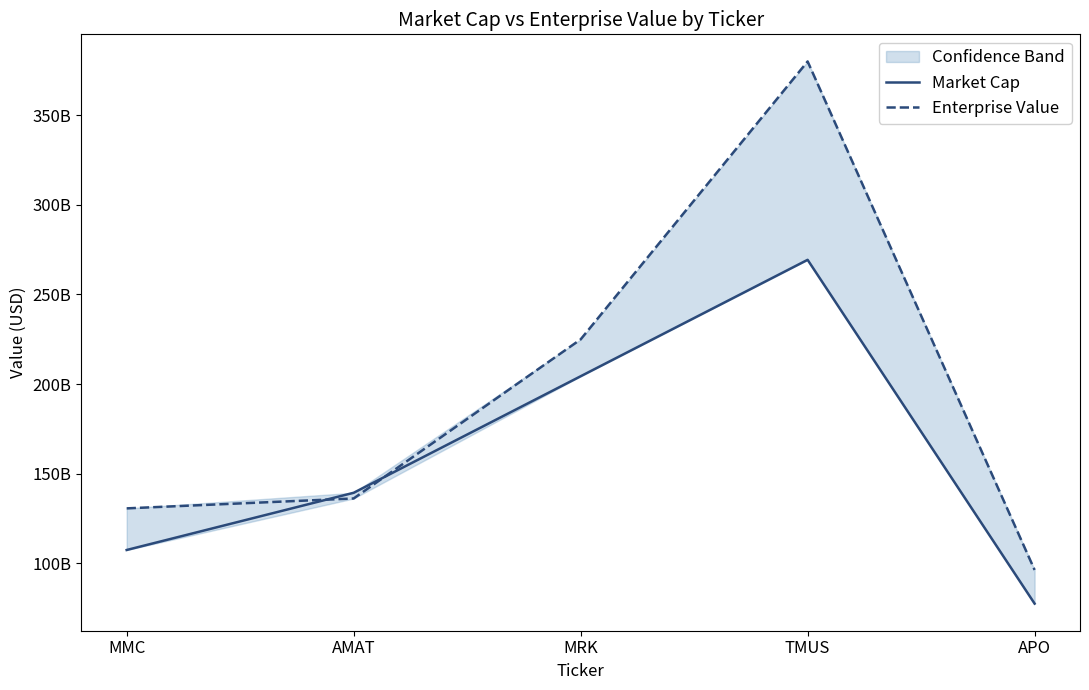

What is the sum of all Enterprise Value values?

967905411072